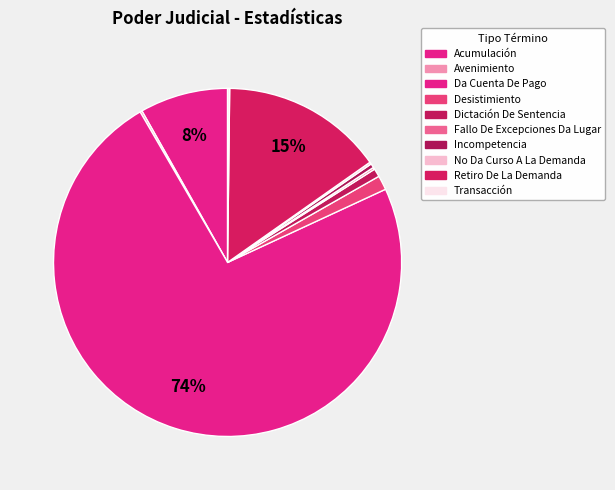

What is the majority slice?

Da Cuenta De Pago